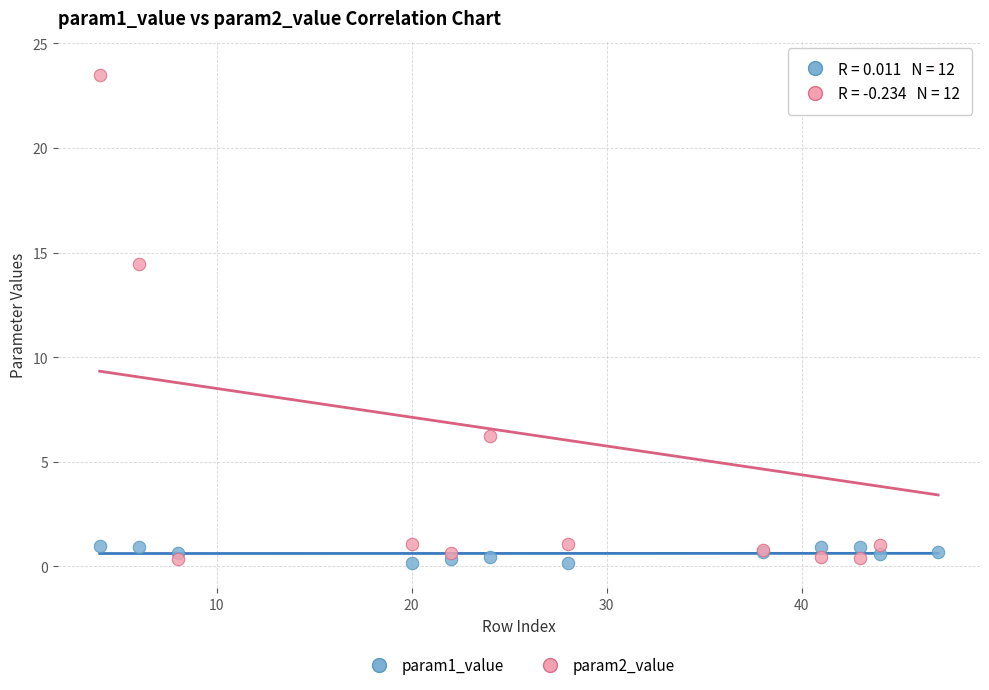

What are all the series names shown in the legend?

param1_value, param2_value